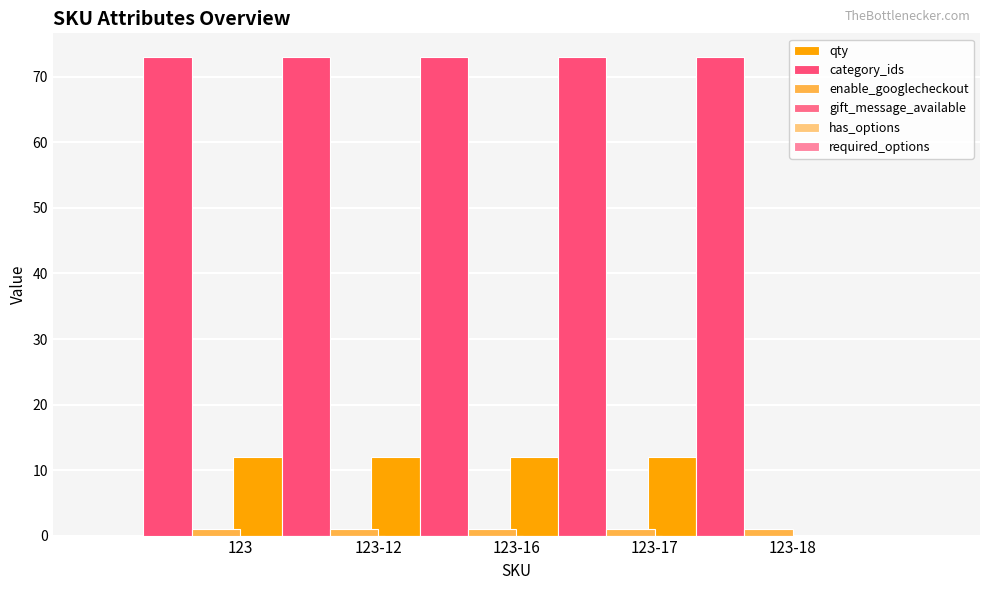

How many groups of bars are there?

5